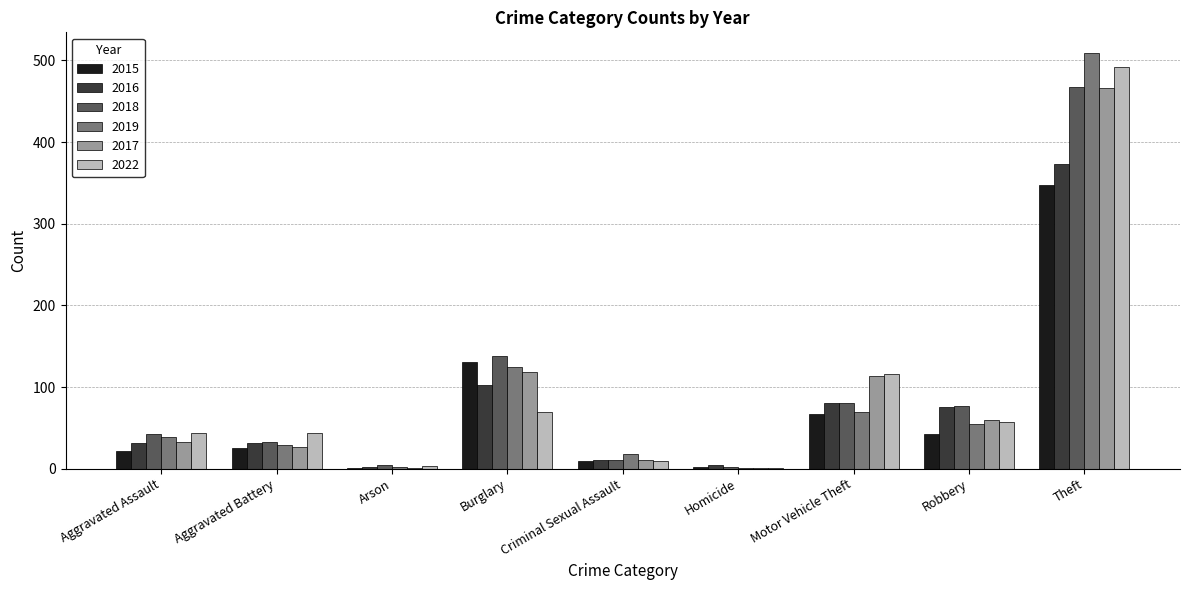

How many groups of bars are there?

9